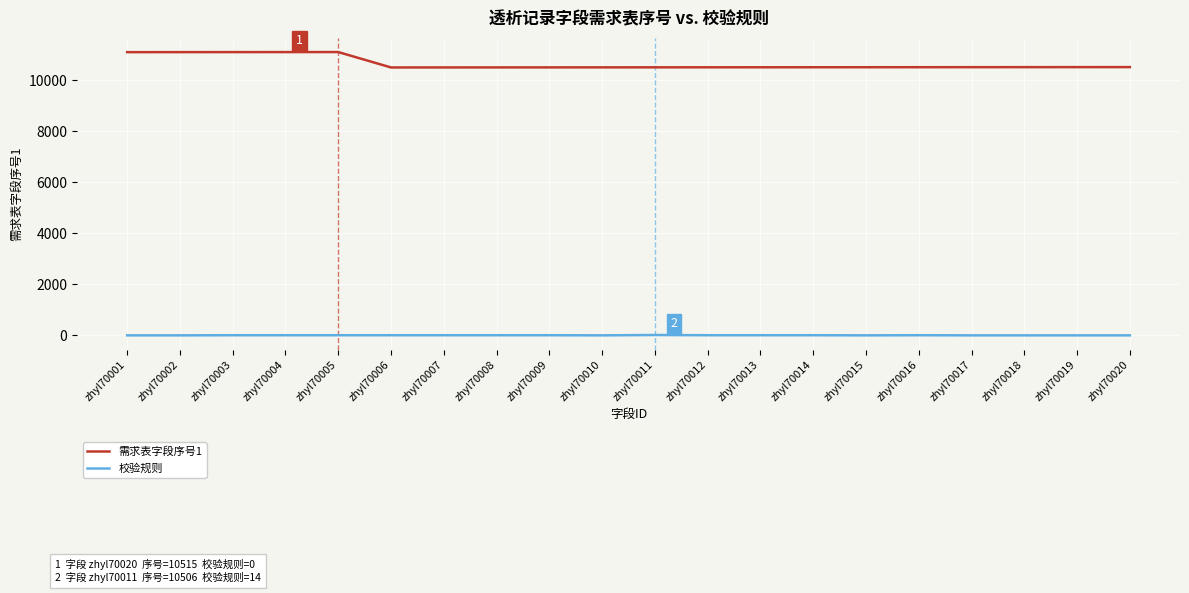

Which series has the largest range (max minus min)?

需求表字段序号1